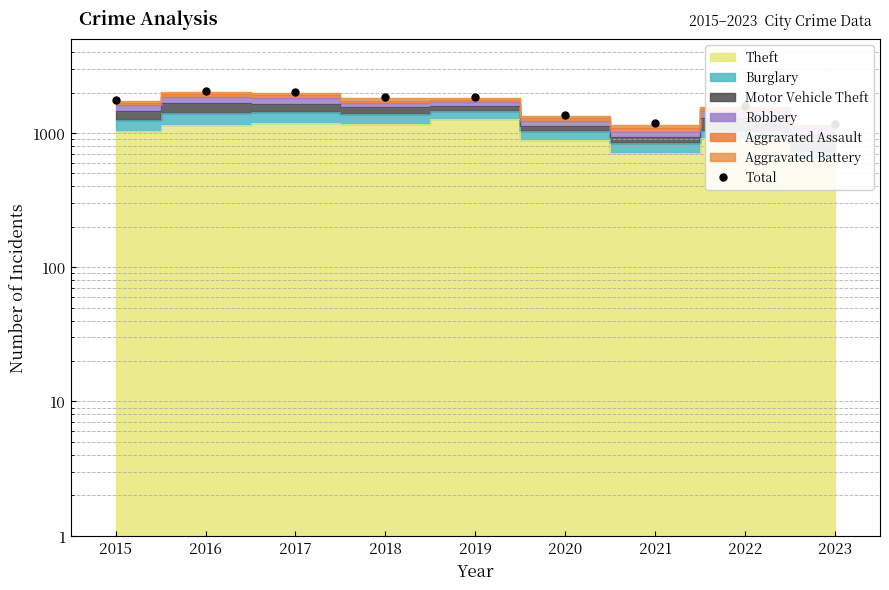

What is the value of the 8th point from the left?

1600